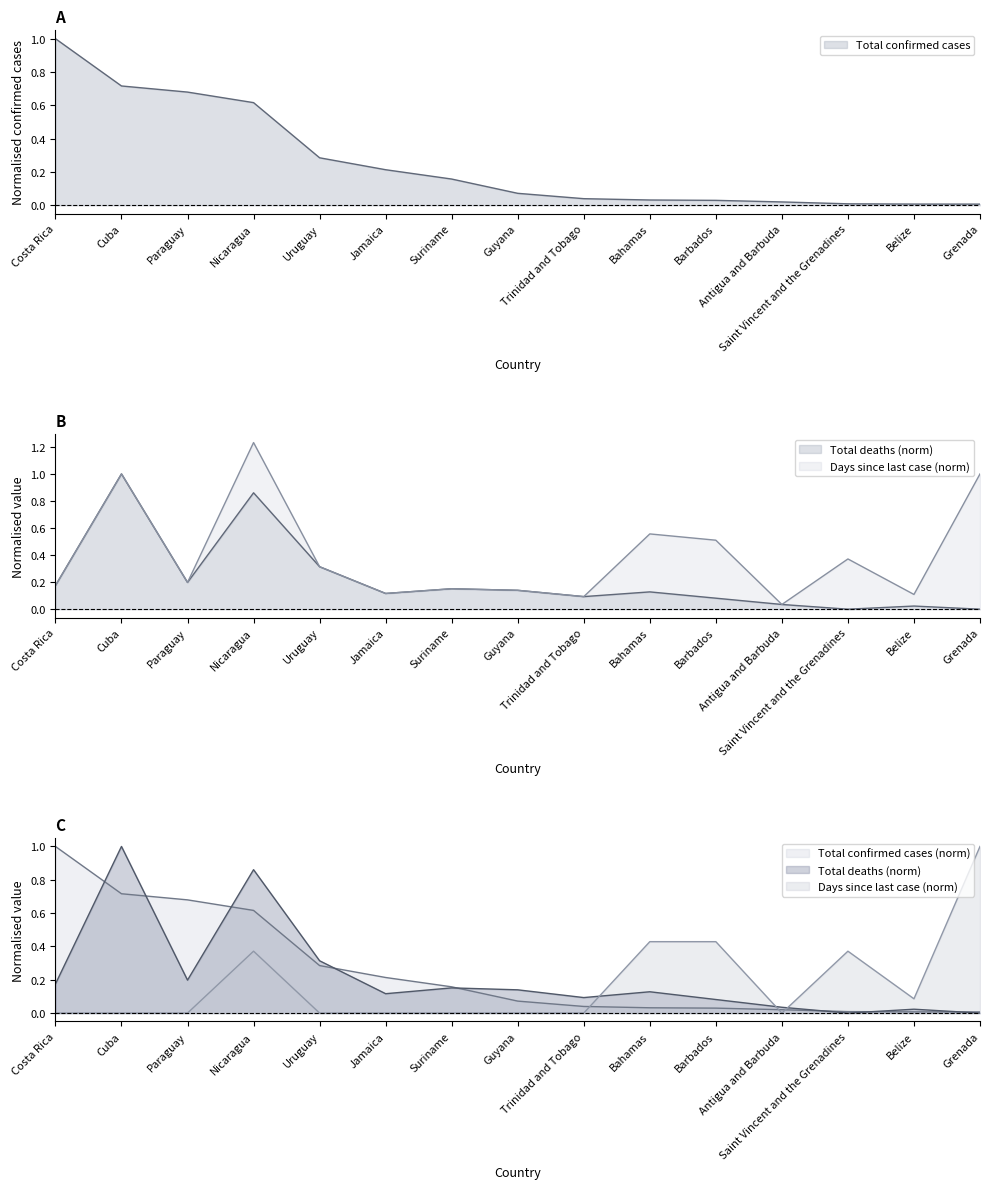

What is the difference between the maximum and minimum values in the Total confirmed cases series?

1.0